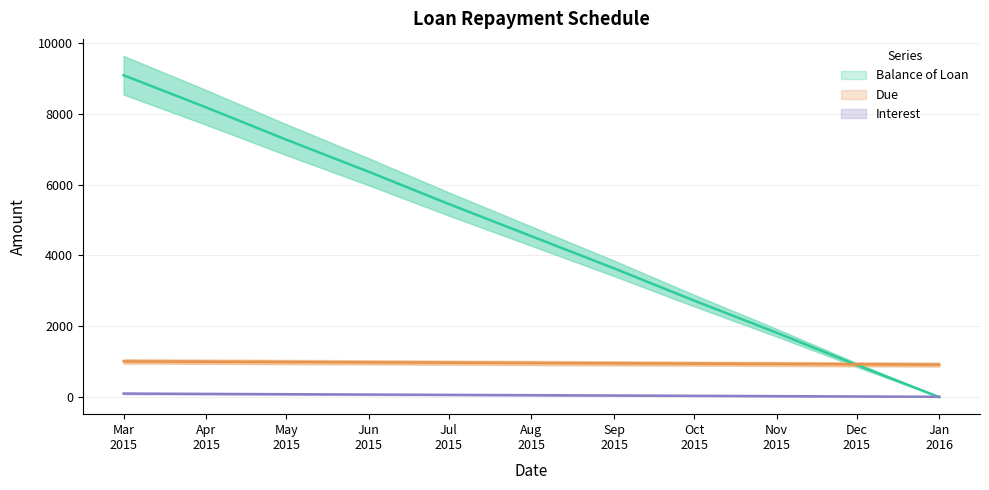

Is it true that Balance of Loan equals -6189.5 at Jan 2016?

False